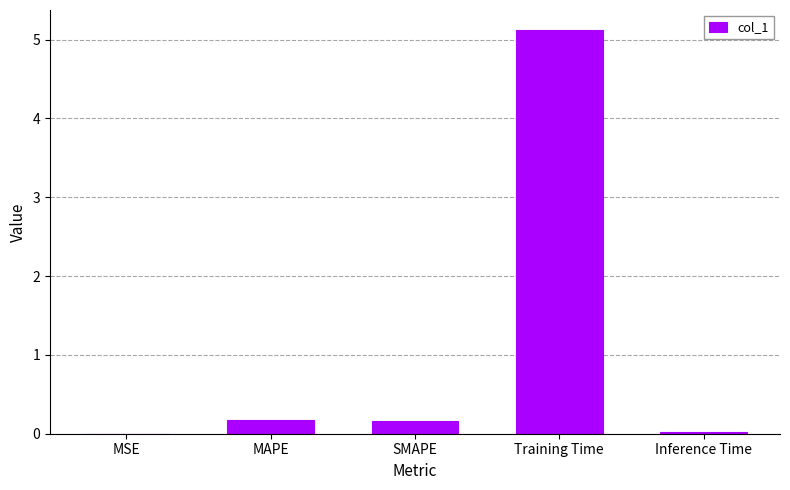

What is the sum of the values at SMAPE and MSE?

0.2